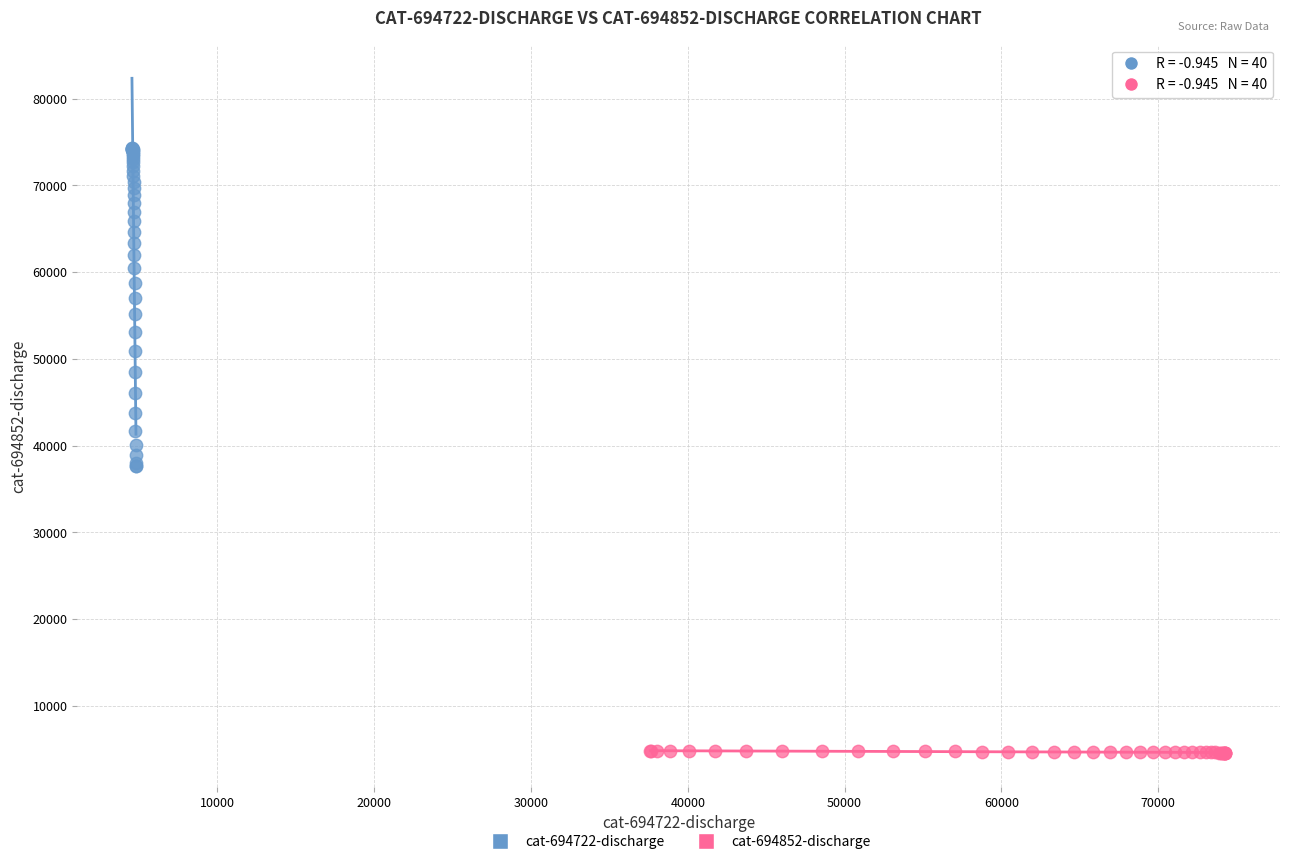

Which series reaches the minimum Y coordinate?

cat-694852-discharge